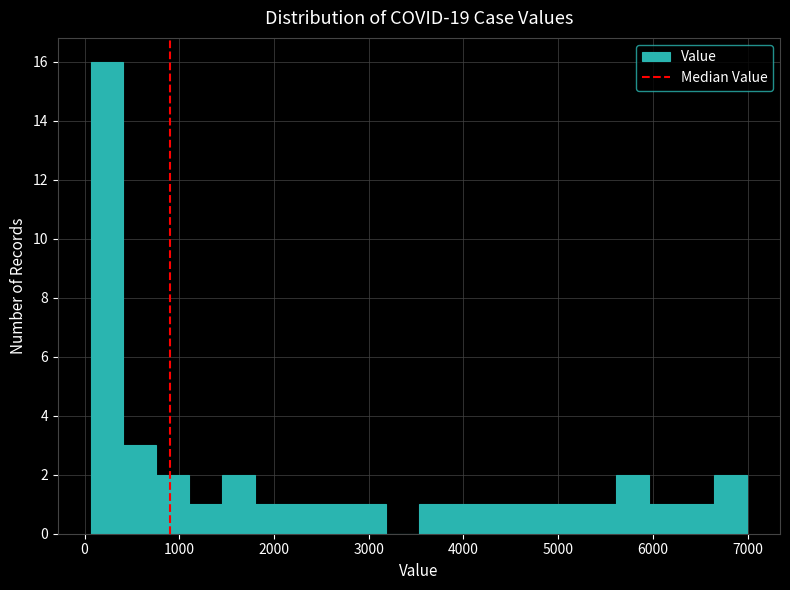

Read against the x-axis, roughly where is the centre of the tallest bar?

200